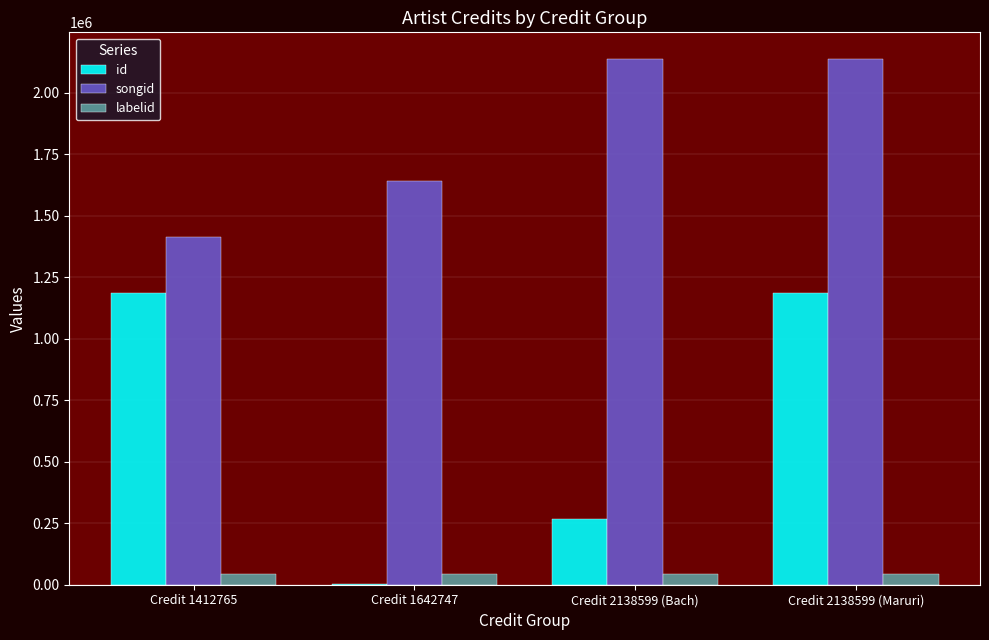

What is the greatest value displayed?

2138599